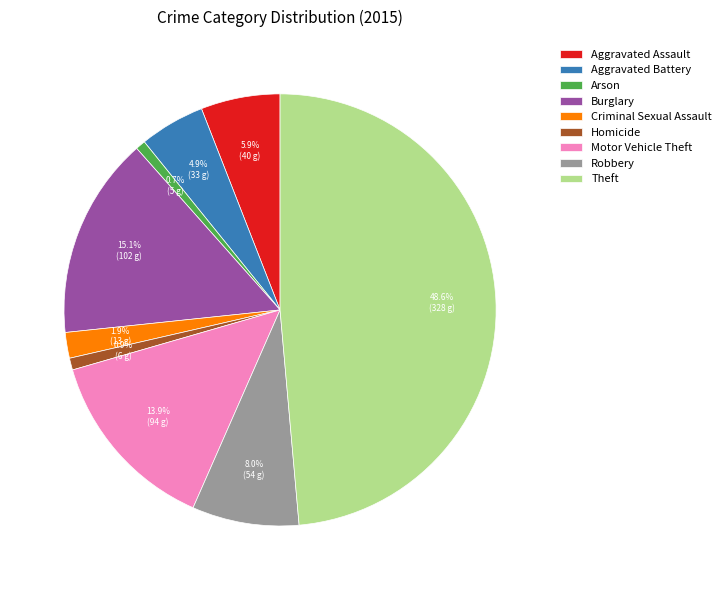

Is there a majority slice in this chart?

No